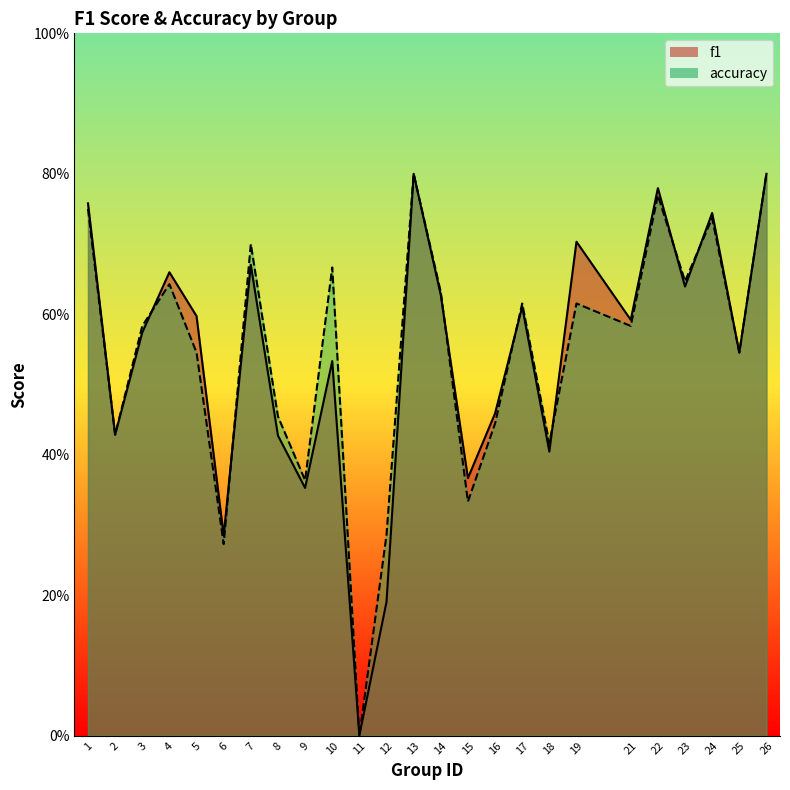

How many positive values does the accuracy series have?

24